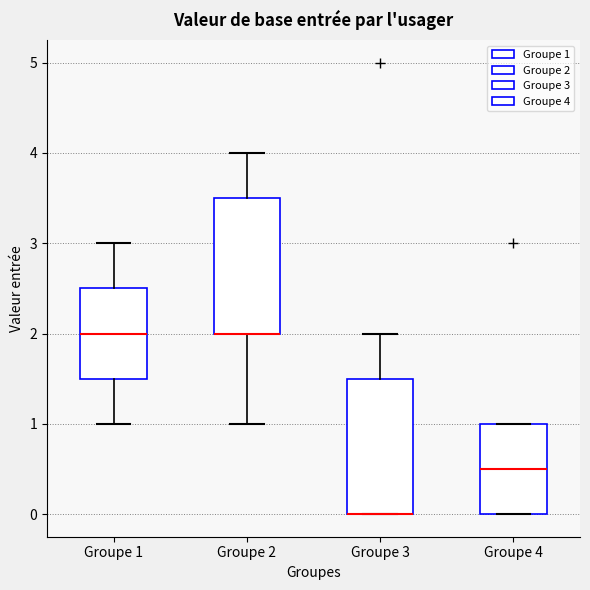

Reading left to right, transcribe this box plot: for each box, give where its median line is, the range the box spans, and where its two whiskers end, as read against the y-axis. The values are not printed on the chart, so give them approximately, as read against the axis.

Groupe 1: median 2.0, box 1.5 to 2.5, whiskers 1.0 to 3.0
Groupe 2: median 2.0 (drawn on the box's lower edge), box 2.0 to 3.5, whiskers 1.0 to 4.0
Groupe 3: median 0.0 (drawn on the box's lower edge), box 0.0 to 1.5, whiskers 0.0 to 2.0
Groupe 4: median 0.5, box 0.0 to 1.0, whiskers 0.0 to 1.0